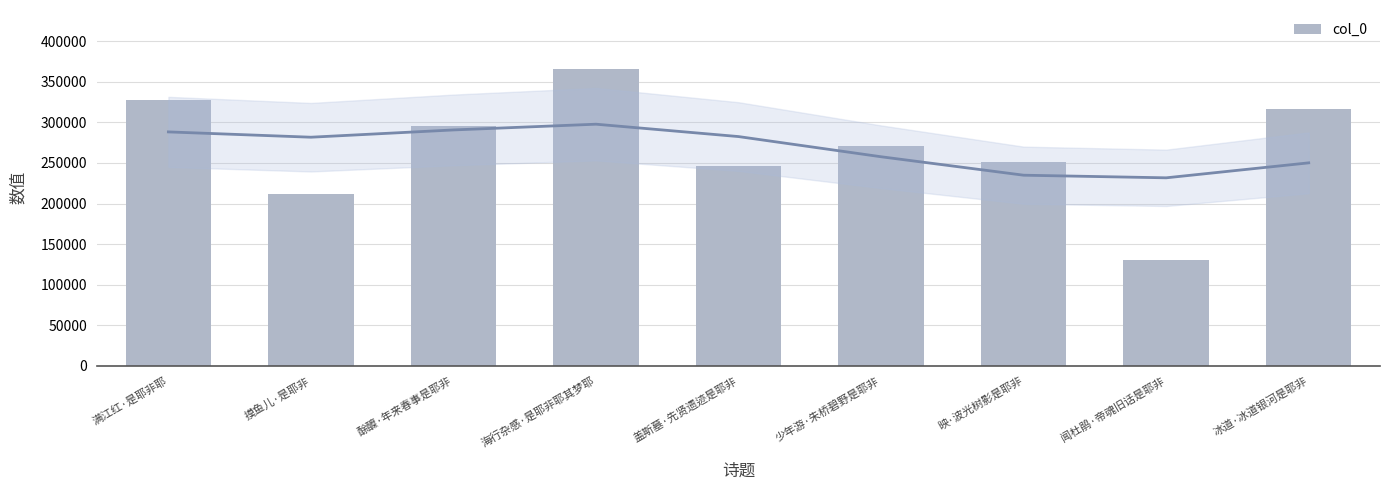

How many series are shown in this chart?

1